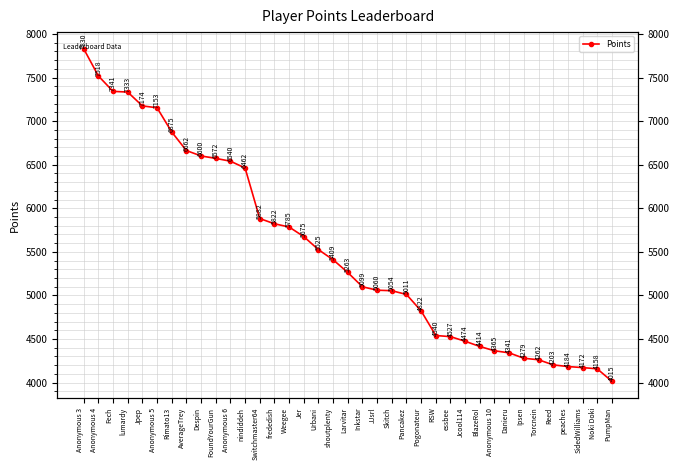

What is the label of the 18th point from the right?

Inkstar